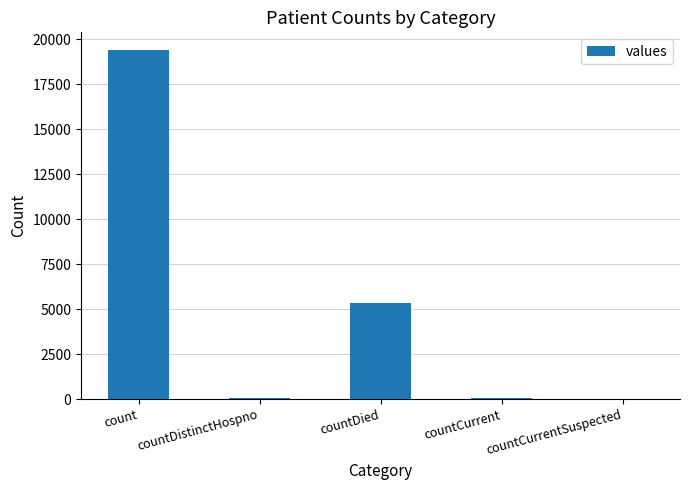

What is the maximum value shown in the chart?

19420